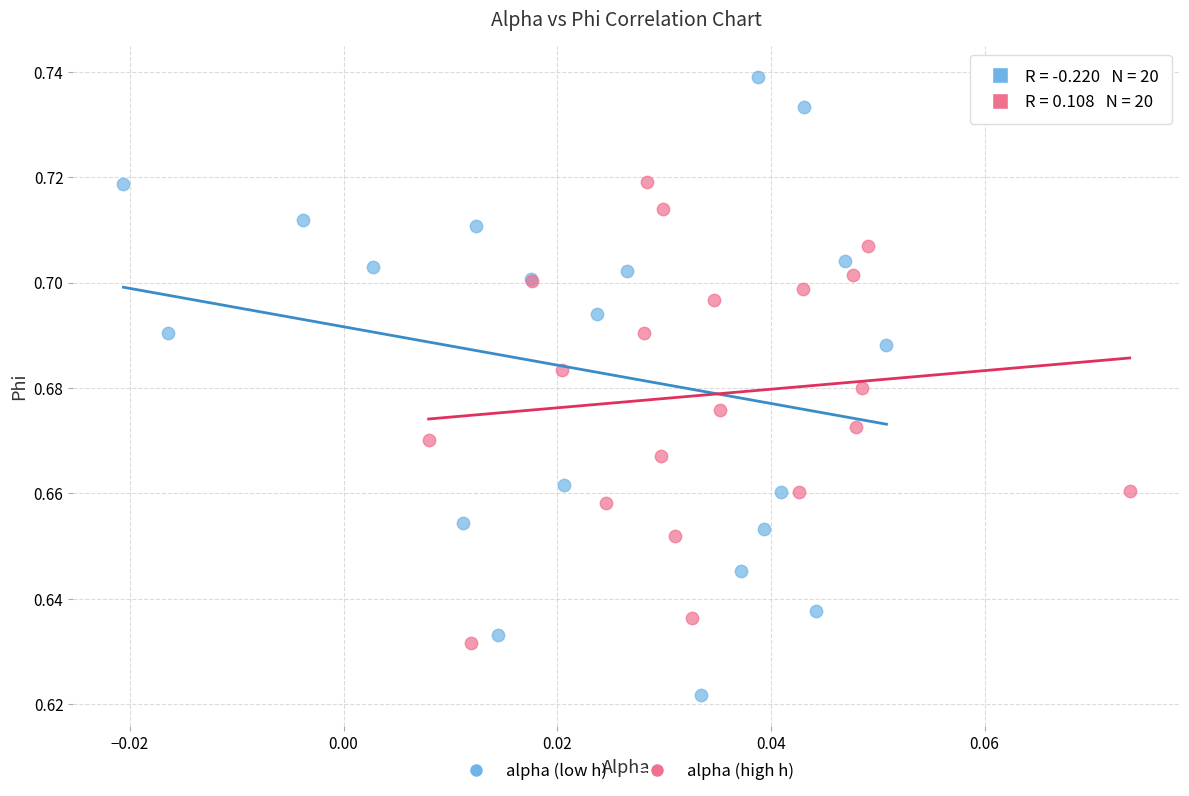

Which series contains the highest Y value?

alpha (low h)